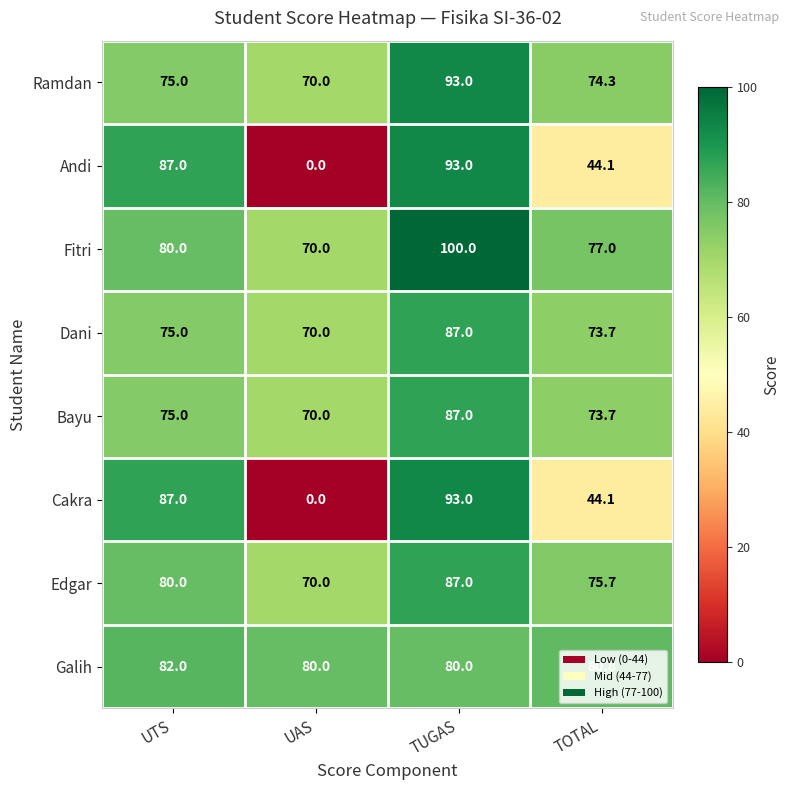

What is the spread (max minus min) of values at TOTAL?

36.7